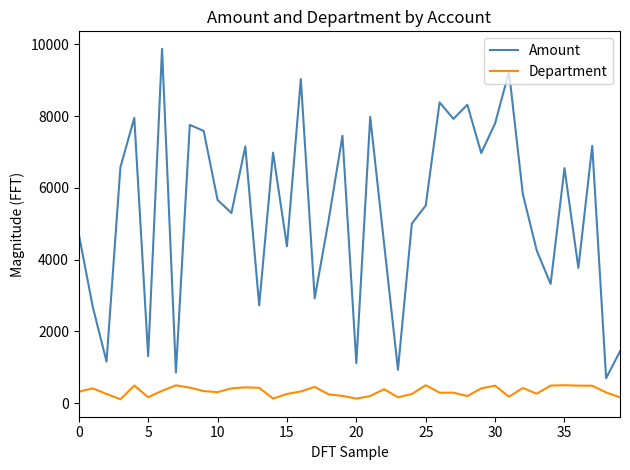

At how many categories does at least one series exceed 3861?

28